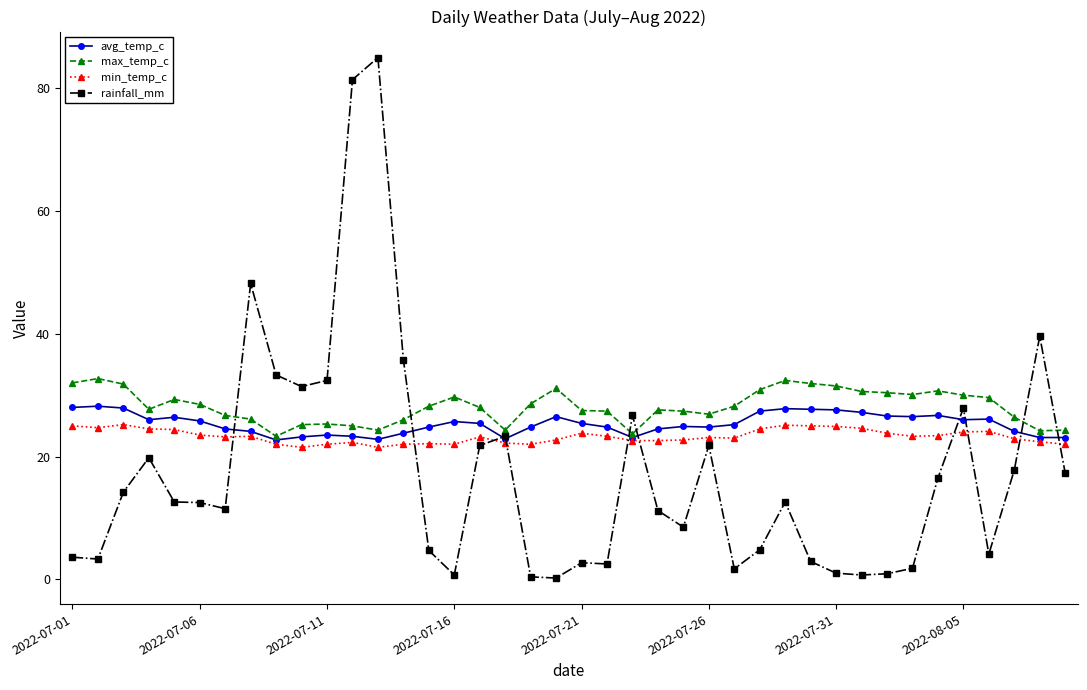

Rank the series by their average value, from highest to lowest.

max_temp_c, avg_temp_c, min_temp_c, rainfall_mm